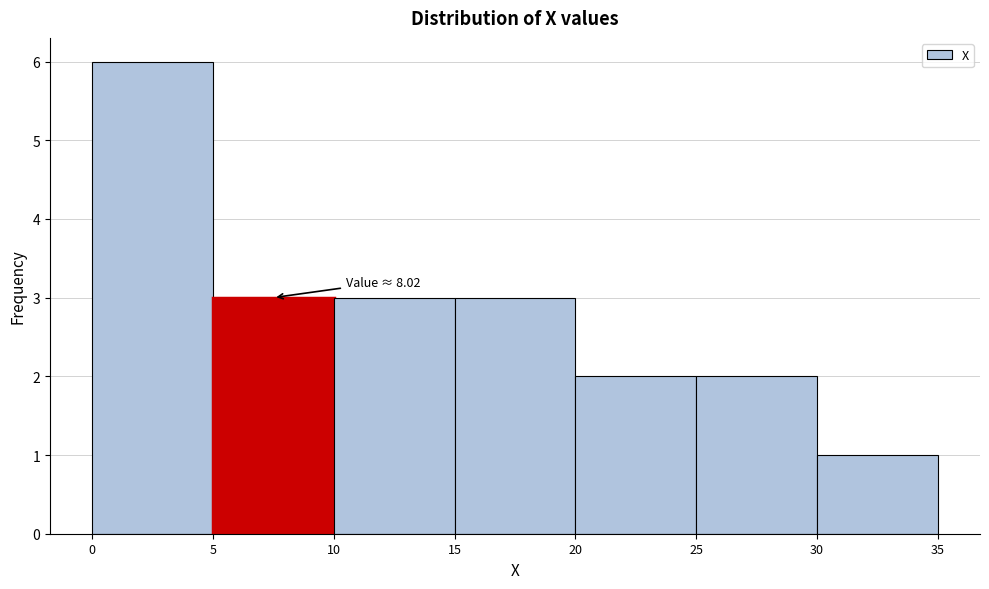

Over which range of the x-axis is the bar tallest?

0 to 5